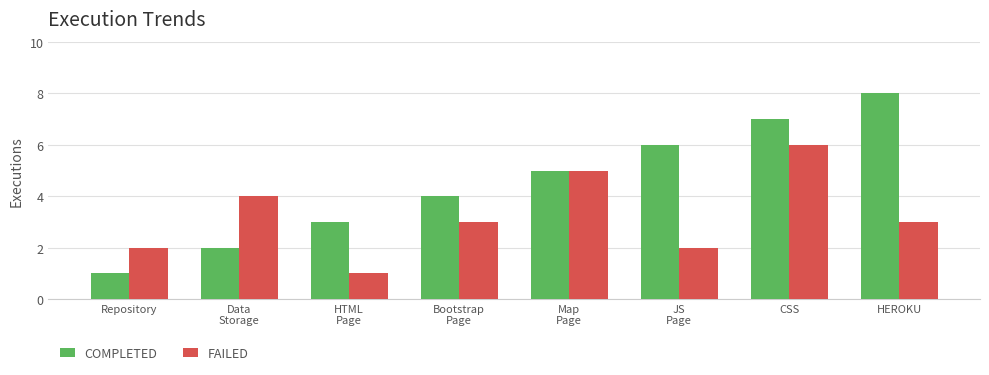

How many data points in COMPLETED are less than 5?

4